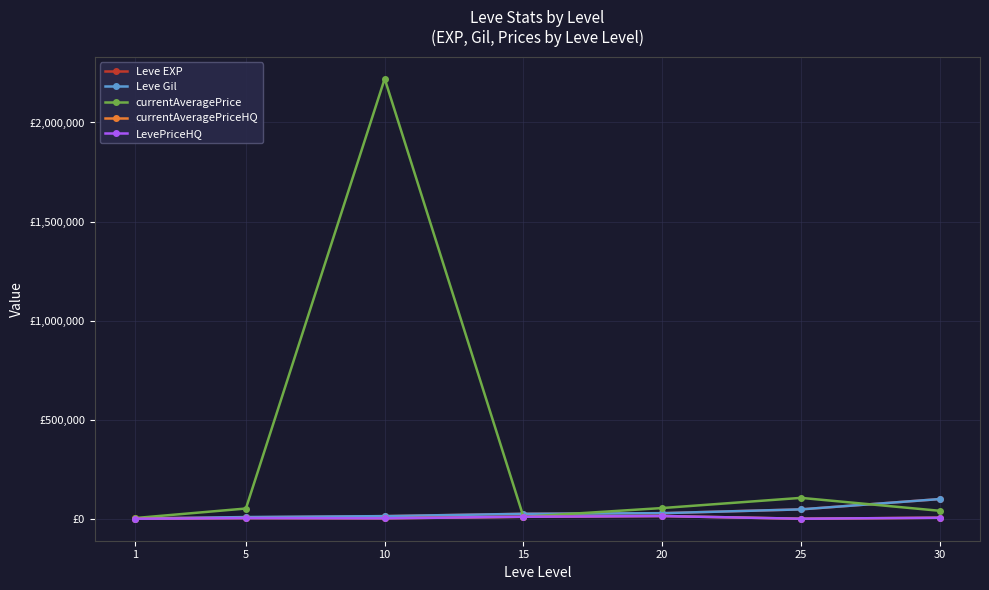

What is the average value of the currentAveragePriceHQ series?

4759